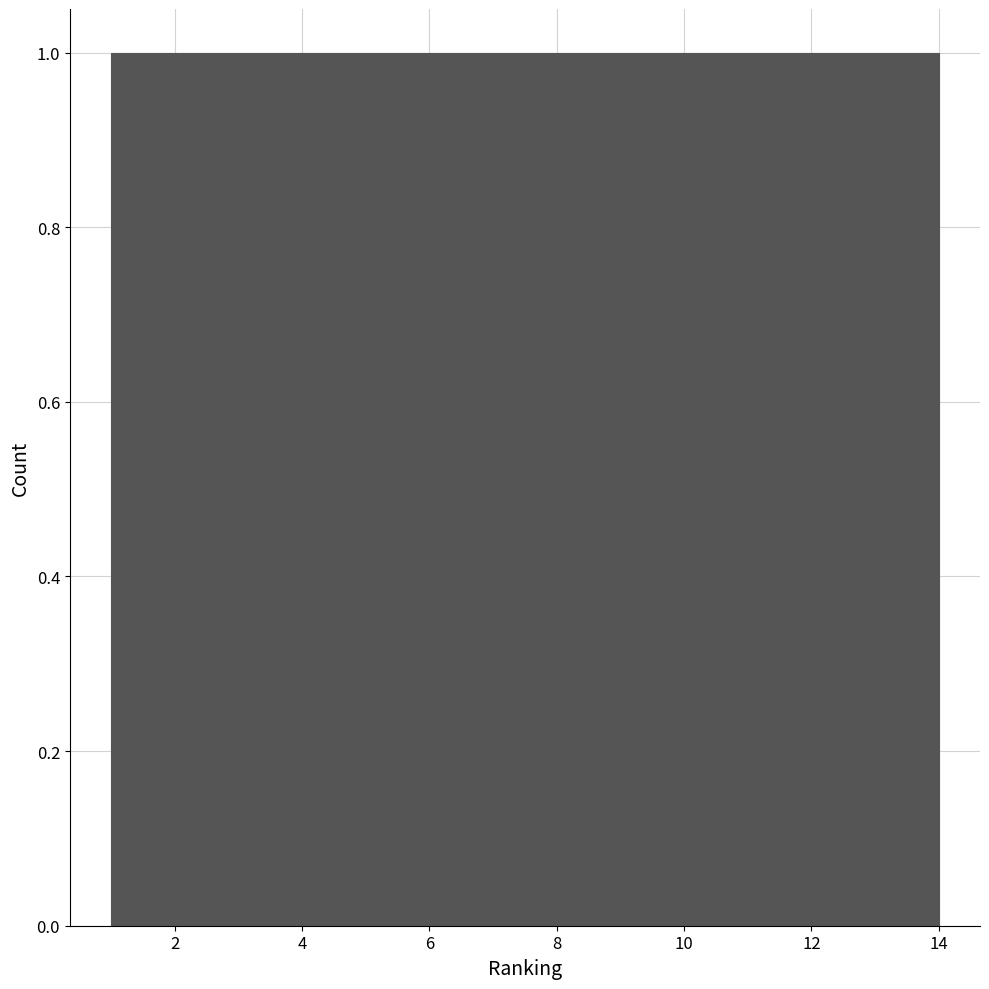

What is the height of the bar covering 6.6 to 7.6 on the x-axis? Neither the bar edges nor the heights are printed on the chart, so give them approximately, as read against the axes.

1